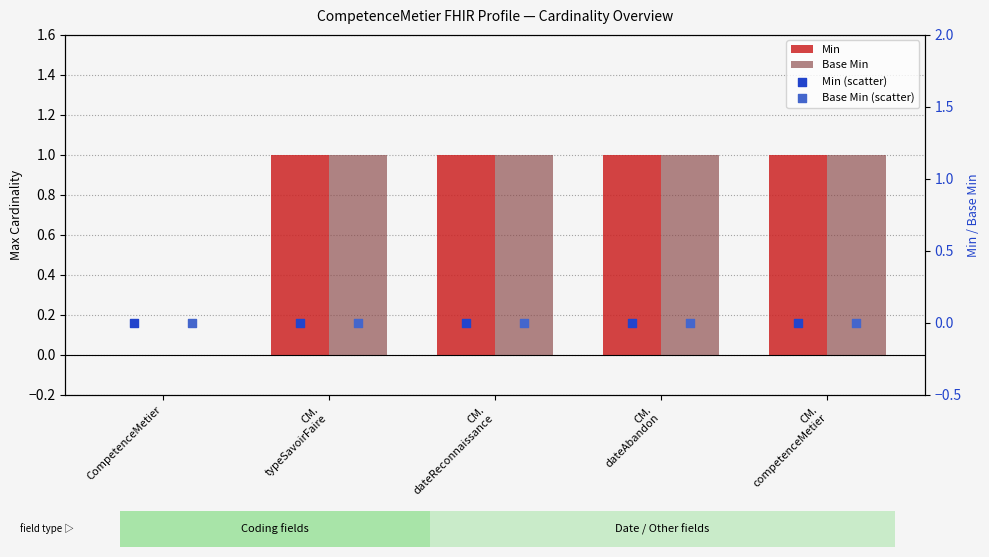

At how many categories does at least one series exceed 0?

4